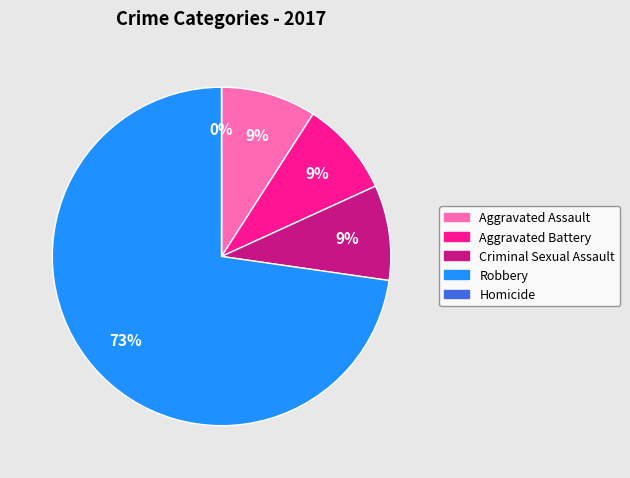

The Aggravated Battery slice represents 9% of the pie. True or false?

True